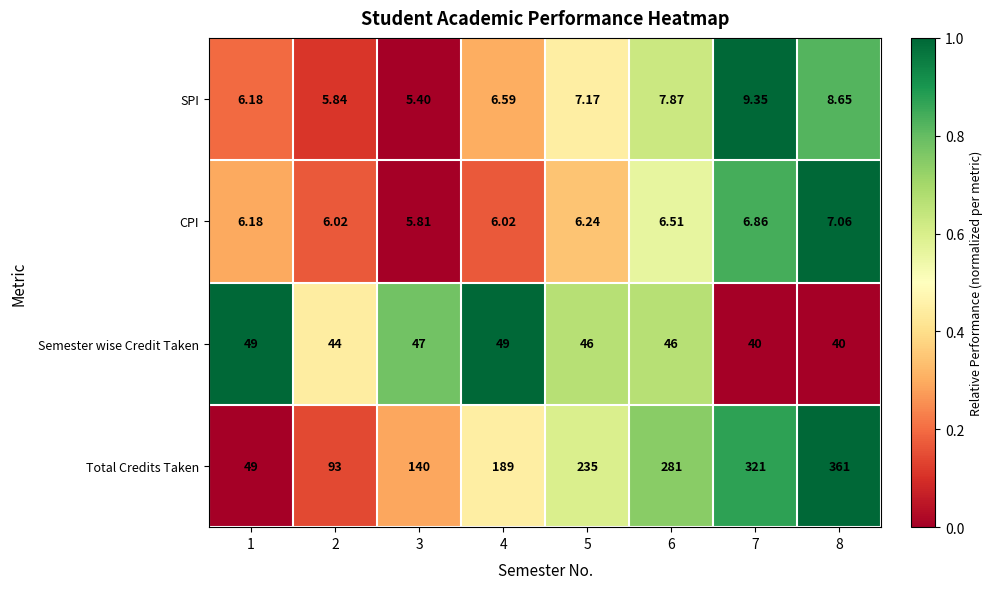

Which series has the largest range (max minus min)?

Total Credits Taken